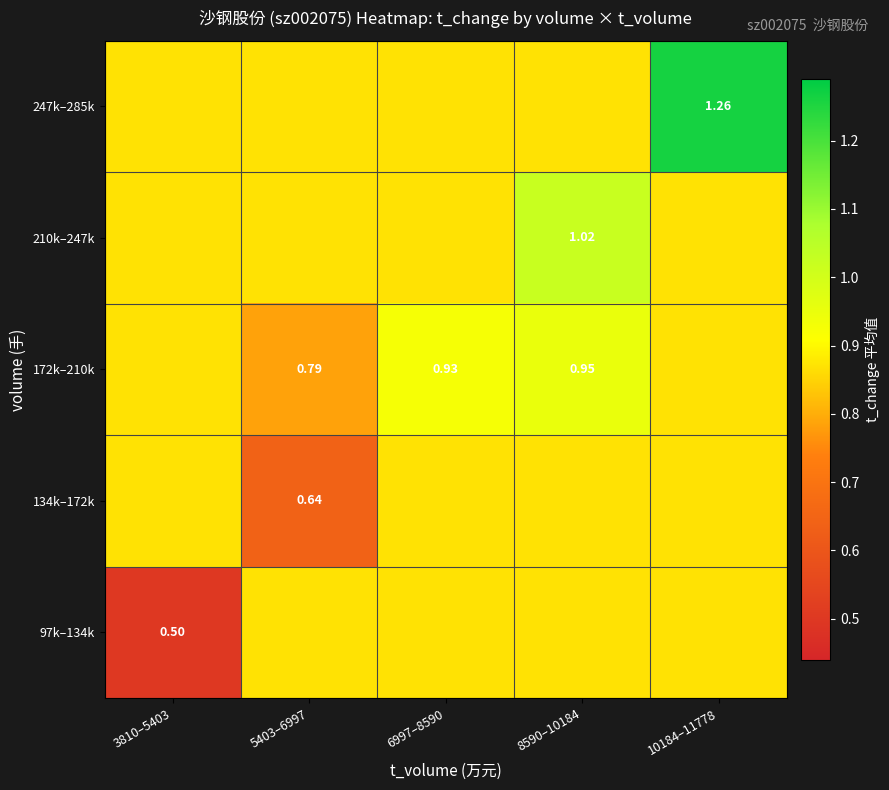

What is the maximum value shown in the chart?

1.3